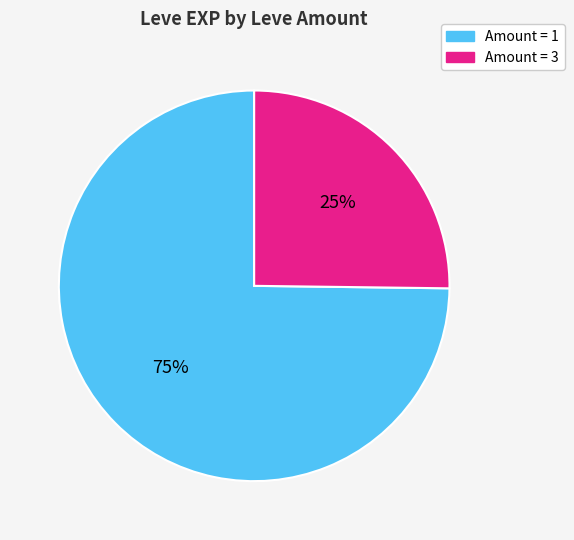

Is there any slice that represents more than half of the pie?

Yes